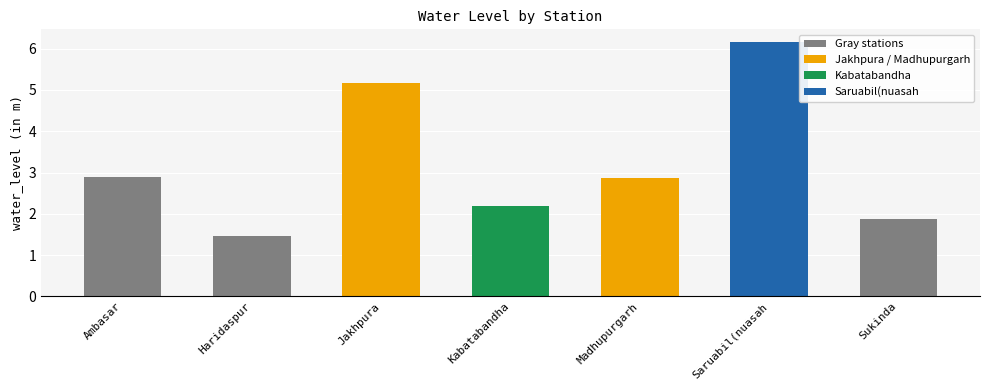

What is the minimum value shown in the chart?

1.5